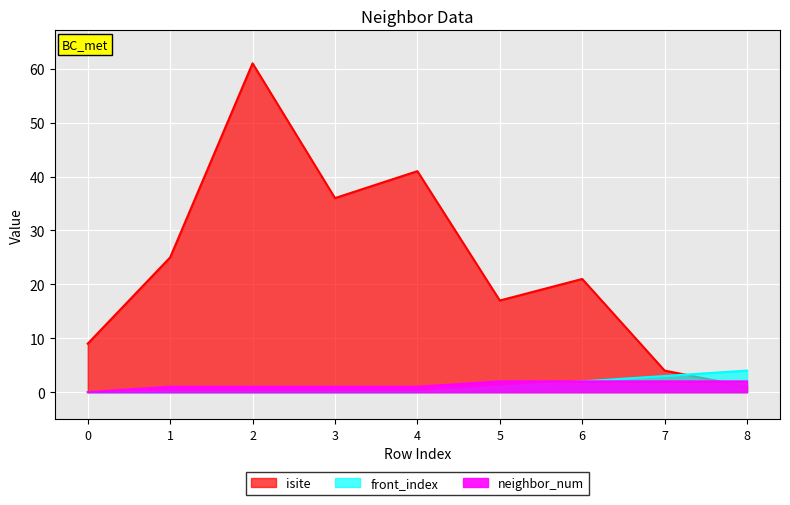

The front_index series shows 2 at 6. True or false?

True